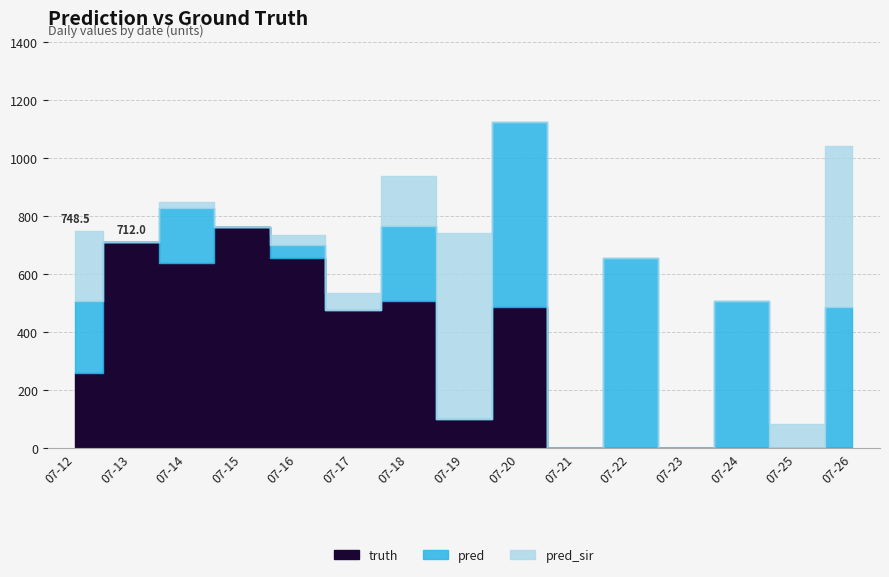

What is the difference between the maximum and minimum values in the pred series?

656.0